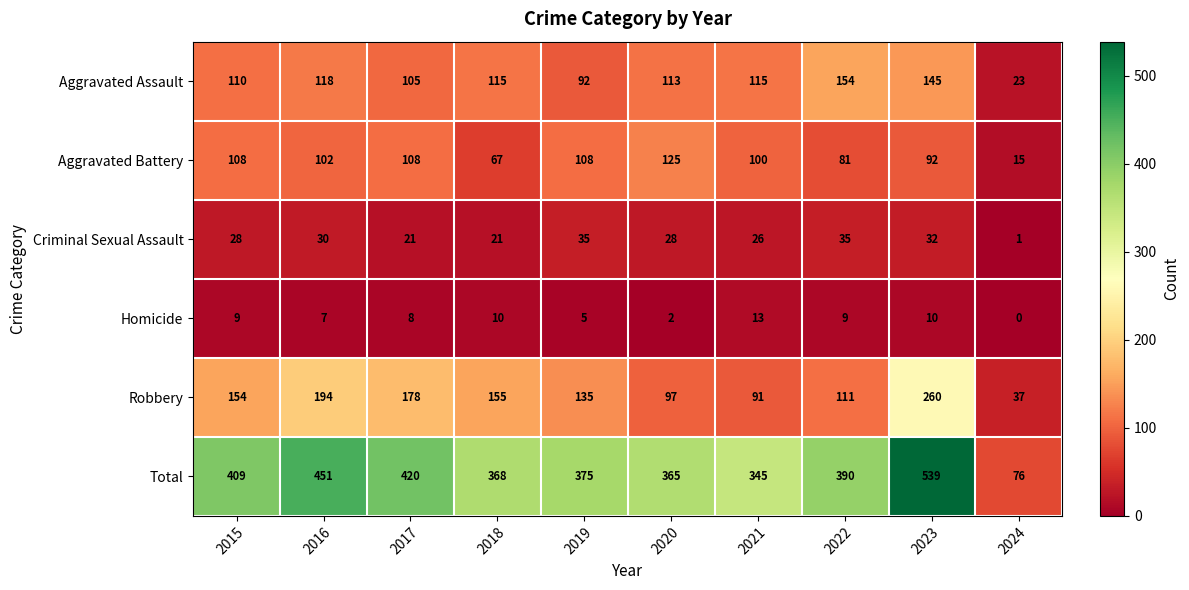

Where does the Aggravated Assault series first go above 115?

2016